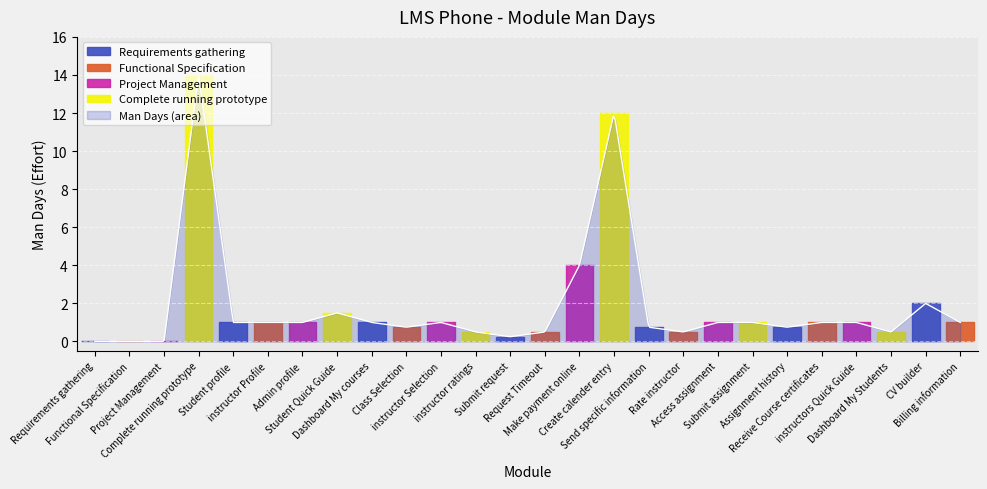

What is the label of the 25th point from the right?

Functional Specification